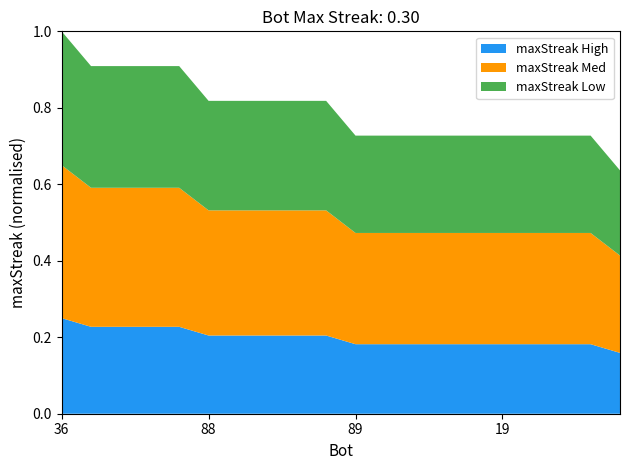

At which category is the sum across all series the highest?

36